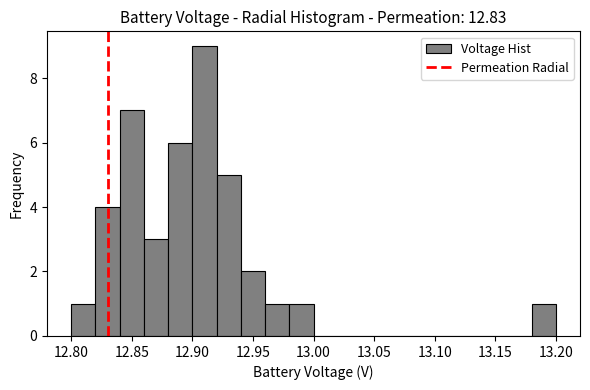

Reading left to right, list every bar in this chart as the range it spans on the x-axis followed by its height. The values are not printed on the chart, so give them approximately, as read against the axis.

12.80 to 12.82: 1
12.82 to 12.84: 4
12.84 to 12.86: 7
12.86 to 12.88: 3
12.88 to 12.90: 6
12.90 to 12.92: 9
12.92 to 12.94: 5
12.94 to 12.96: 2
12.96 to 12.98: 1
12.98 to 13.00: 1
13.00 to 13.02: 0
13.02 to 13.04: 0
13.04 to 13.06: 0
13.06 to 13.08: 0
13.08 to 13.10: 0
13.10 to 13.12: 0
13.12 to 13.14: 0
13.14 to 13.16: 0
13.16 to 13.18: 0
13.18 to 13.20: 1